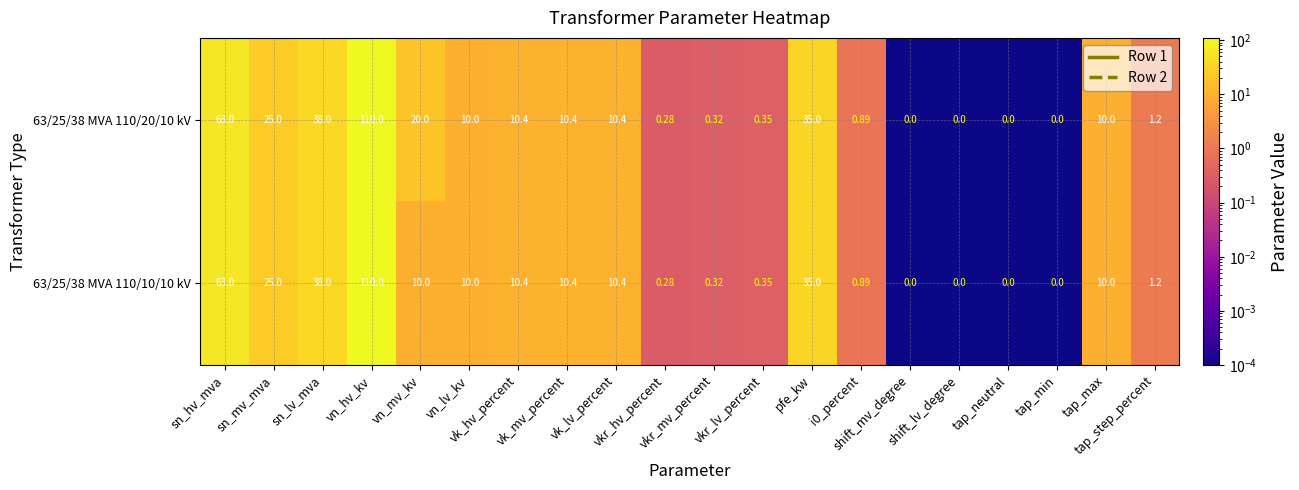

At how many categories does at least one series exceed 69?

1